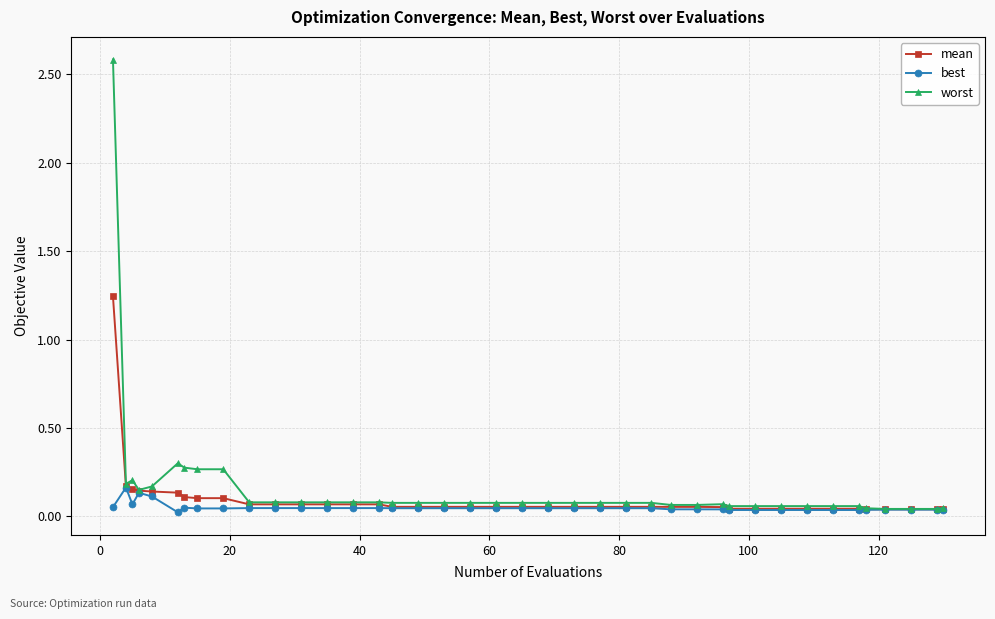

Rank the series by their average value, from lowest to highest.

best, mean, worst